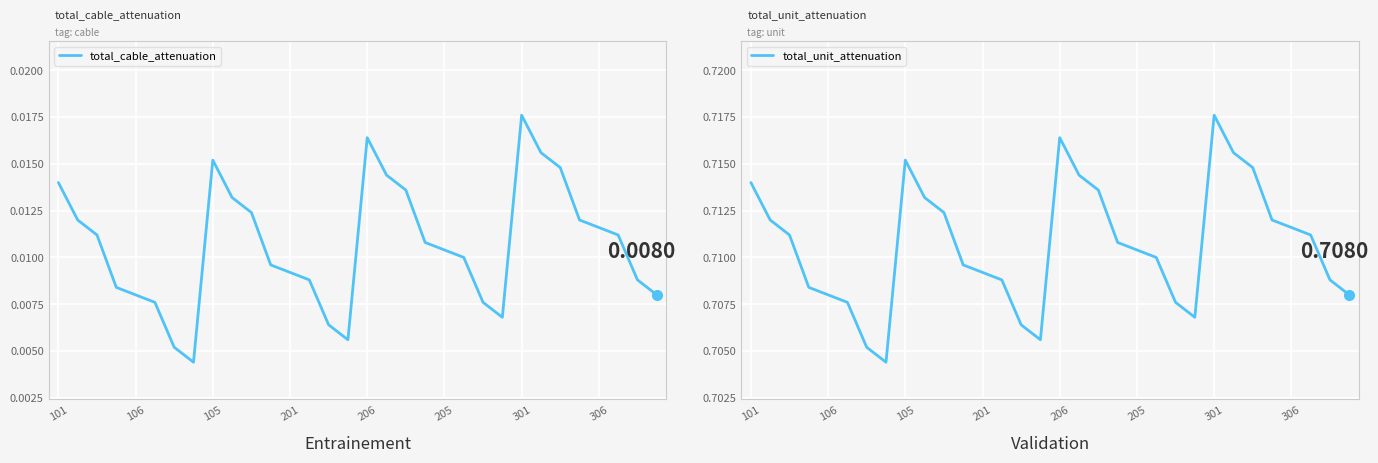

How many distinct data groups are displayed?

2